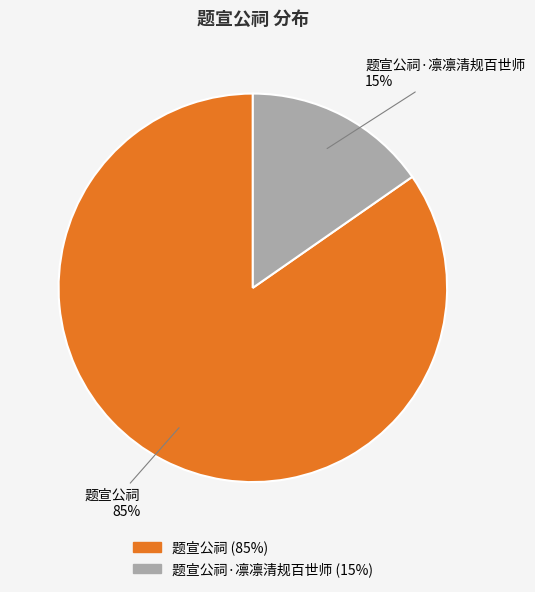

Count the number of slices in the pie.

2